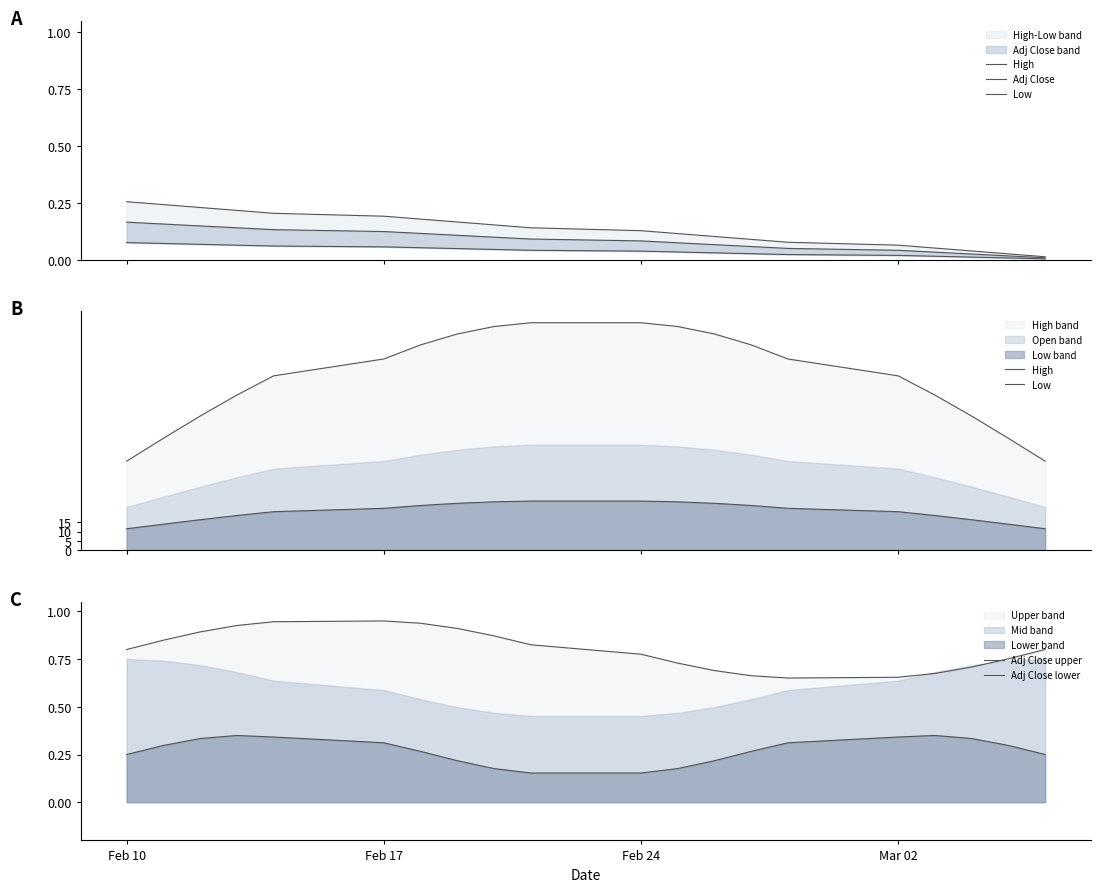

How many data points in Low are above 22?

10